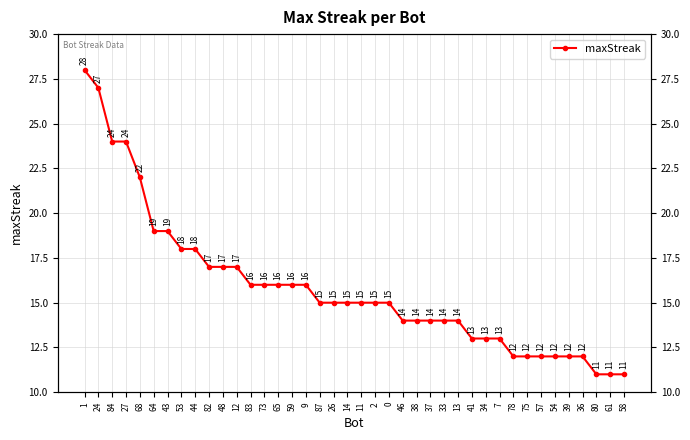

Reading right to left, transcribe all the data shown in this chart.

58=11	61=11	80=11	36=12	39=12	54=12	57=12	75=12	78=12	7=13	34=13	41=13	13=14	33=14	37=14	38=14	46=14	0=15	2=15	11=15	14=15	26=15	87=15	9=16	59=16	65=16	73=16	83=16	12=17	48=17	82=17	44=18	53=18	43=19	64=19	68=22	27=24	84=24	24=27	1=28